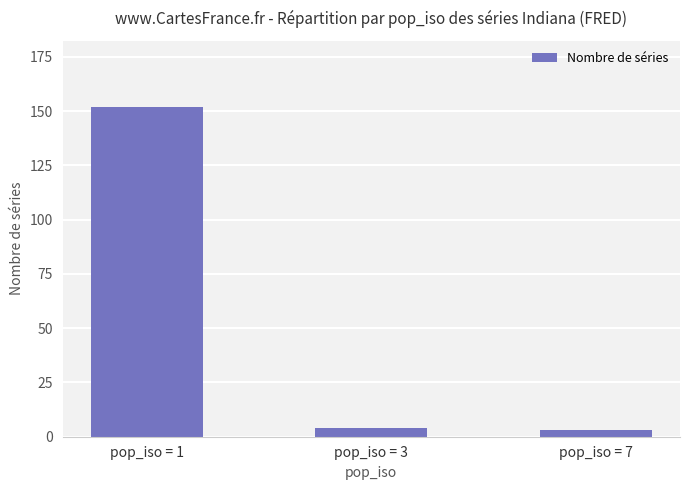

What is the change in value from pop_iso = 1 to pop_iso = 3?

-148